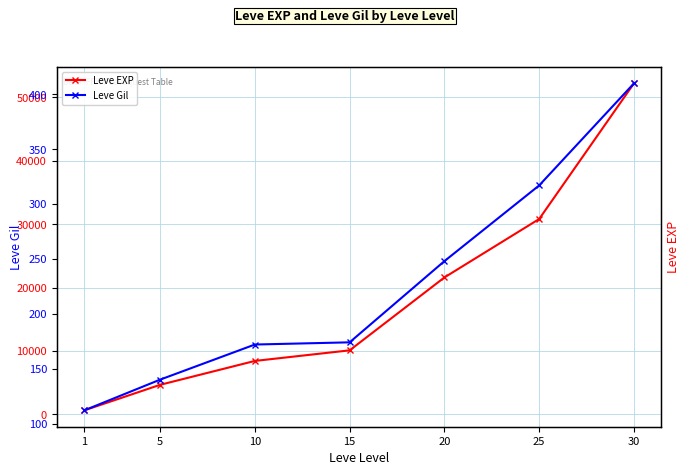

The value of Leve Gil at 15 is 42. True or false?

False